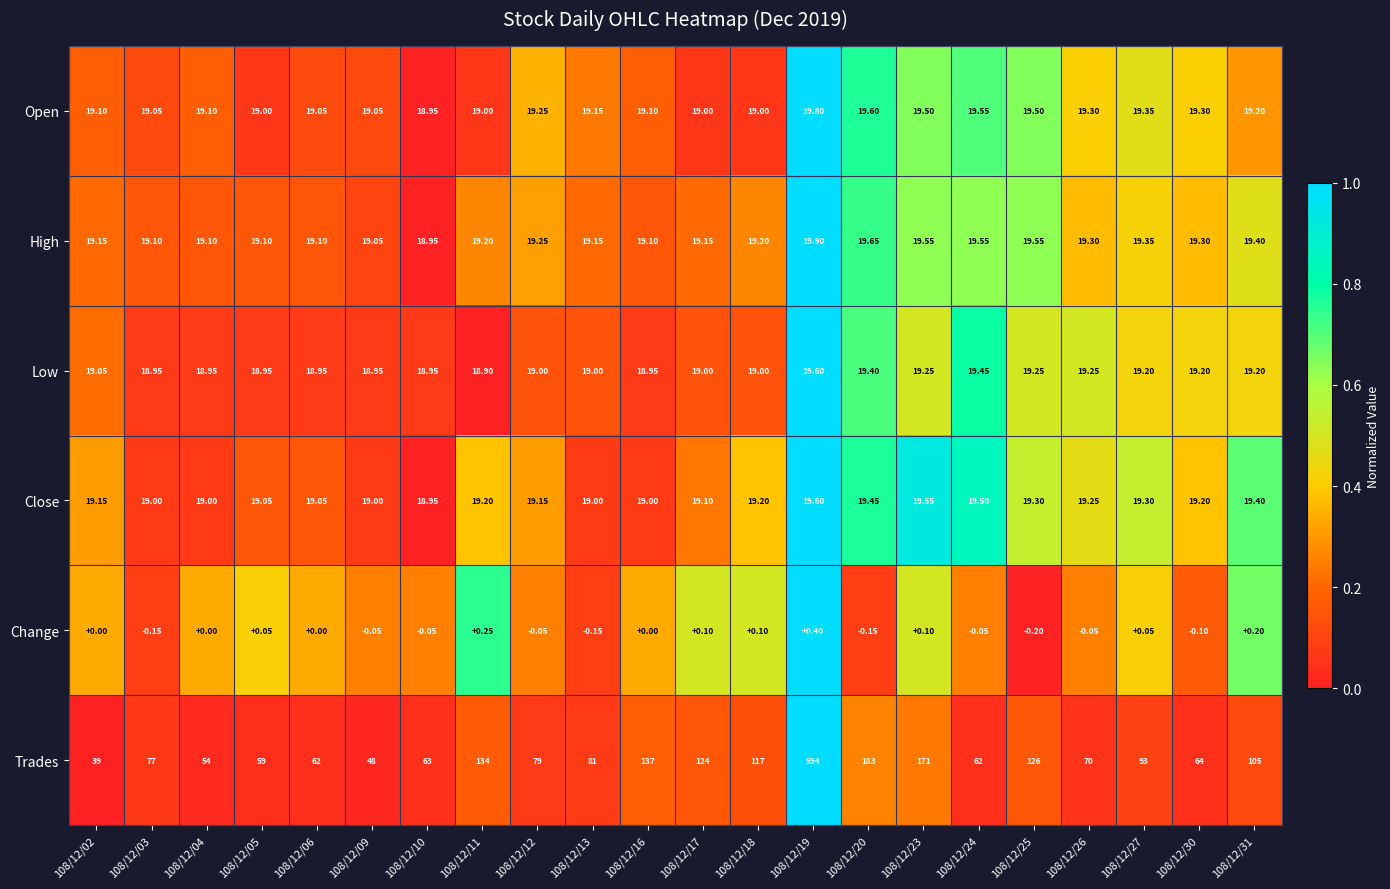

How many categories are shown in the chart?

22